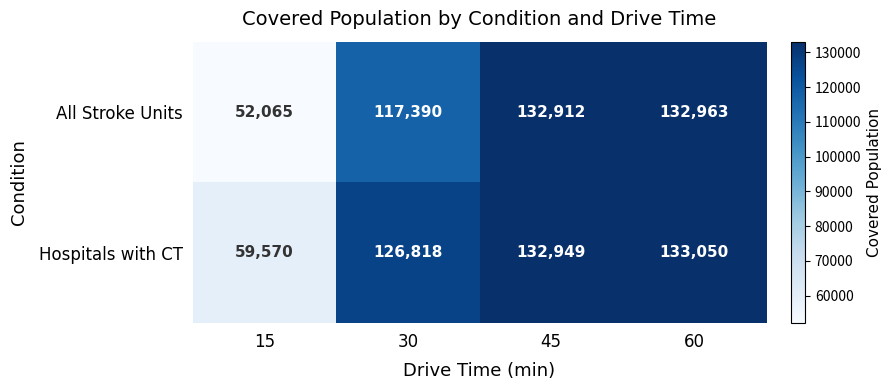

Reading left to right, extract all data points from this chart.

All Stroke Units: 15=52065	30=117390	45=132912	60=132963
Hospitals with CT: 15=59570	30=126818	45=132949	60=133050